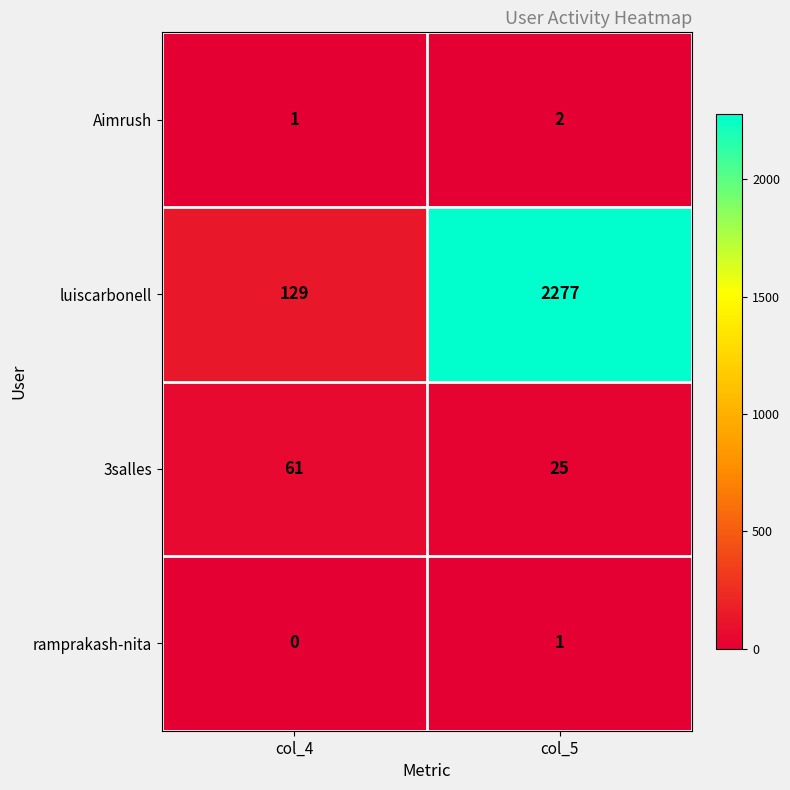

What is the average value of the luiscarbonell series?

1203